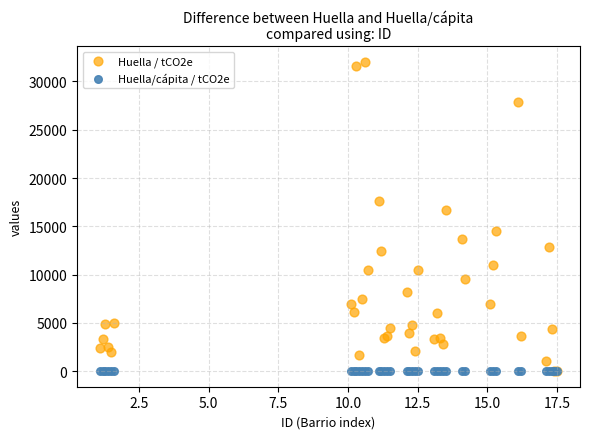

What are all the series names shown in the legend?

Huella / tCO2e, Huella/cápita / tCO2e